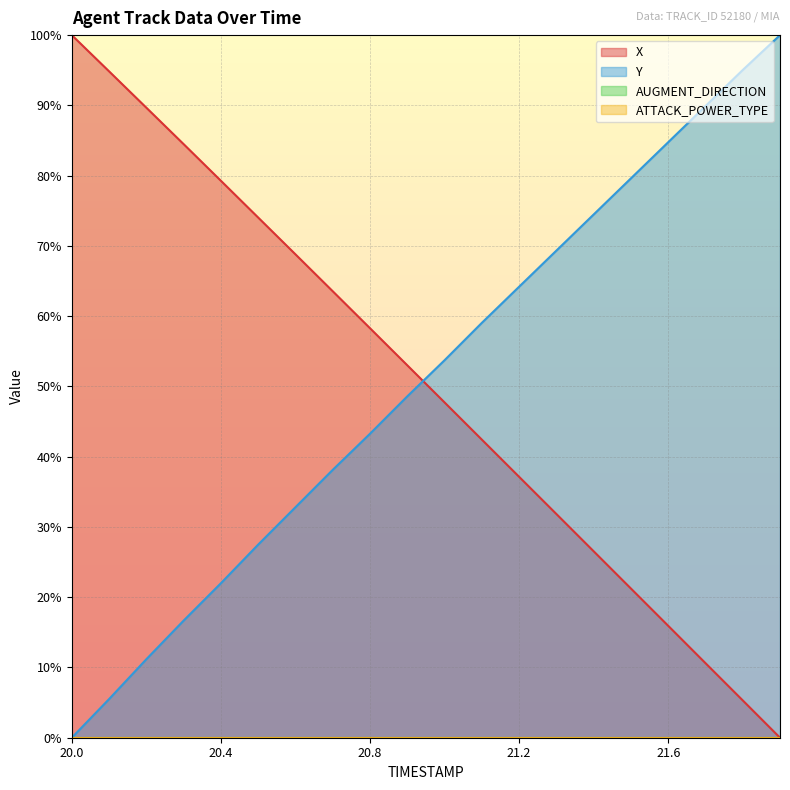

Between which two adjacent categories do X and Y first intersect?

20.9 and 21.0